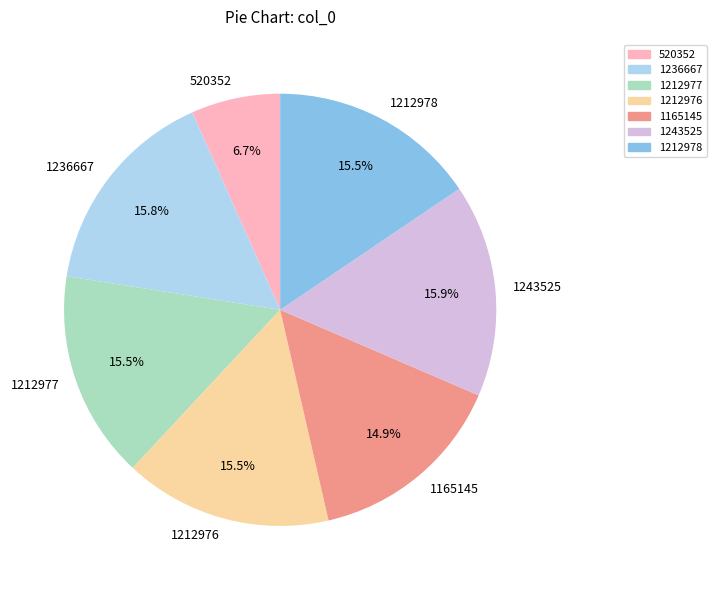

Count the number of slices in the pie.

7